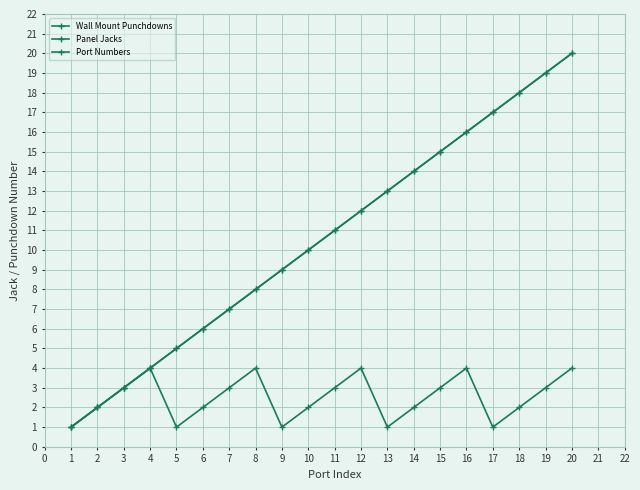

Reading right to left, transcribe all the data shown in this chart.

Wall Mount Punchdowns: 4	3	2	1	4	3	2	1	4	3	2	1	4	3	2	1	4	3	2	1
Panel Jacks: 20	19	18	17	16	15	14	13	12	11	10	9	8	7	6	5	4	3	2	1
Port Numbers: 20	19	18	17	16	15	14	13	12	11	10	9	8	7	6	5	4	3	2	1